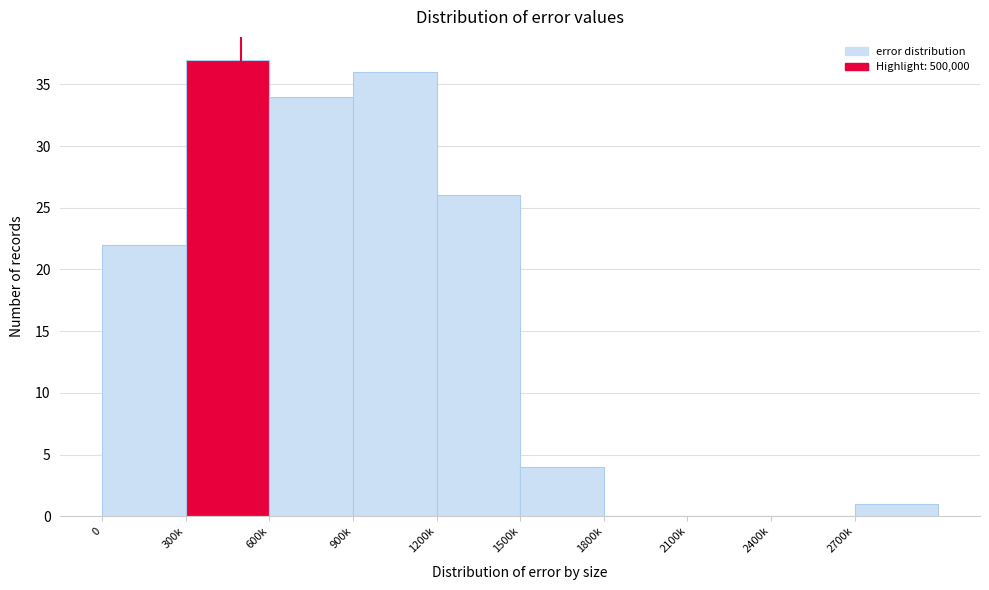

Reading left to right, list all the values displayed in this chart.

0=22	300k=37	600k=34	900k=36	1200k=26	1500k=4	1800k=0	2100k=0	2400k=0	2700k=1